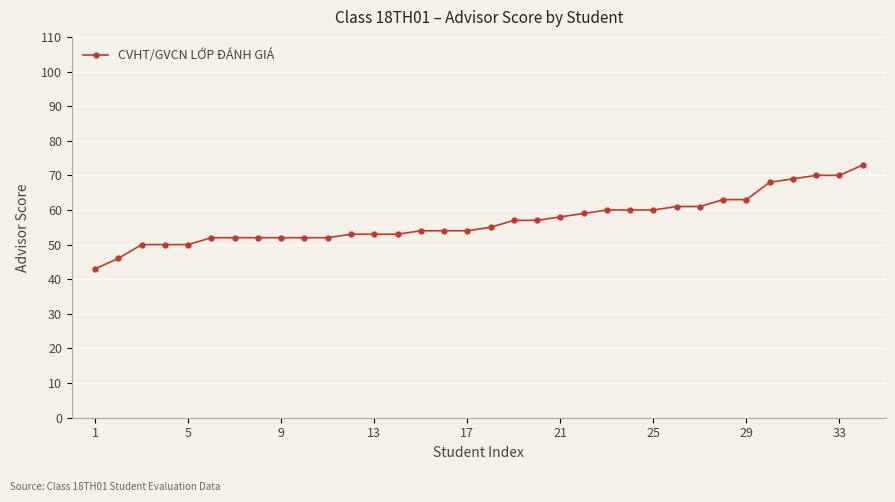

What is the value of the 4th point from the left?

50